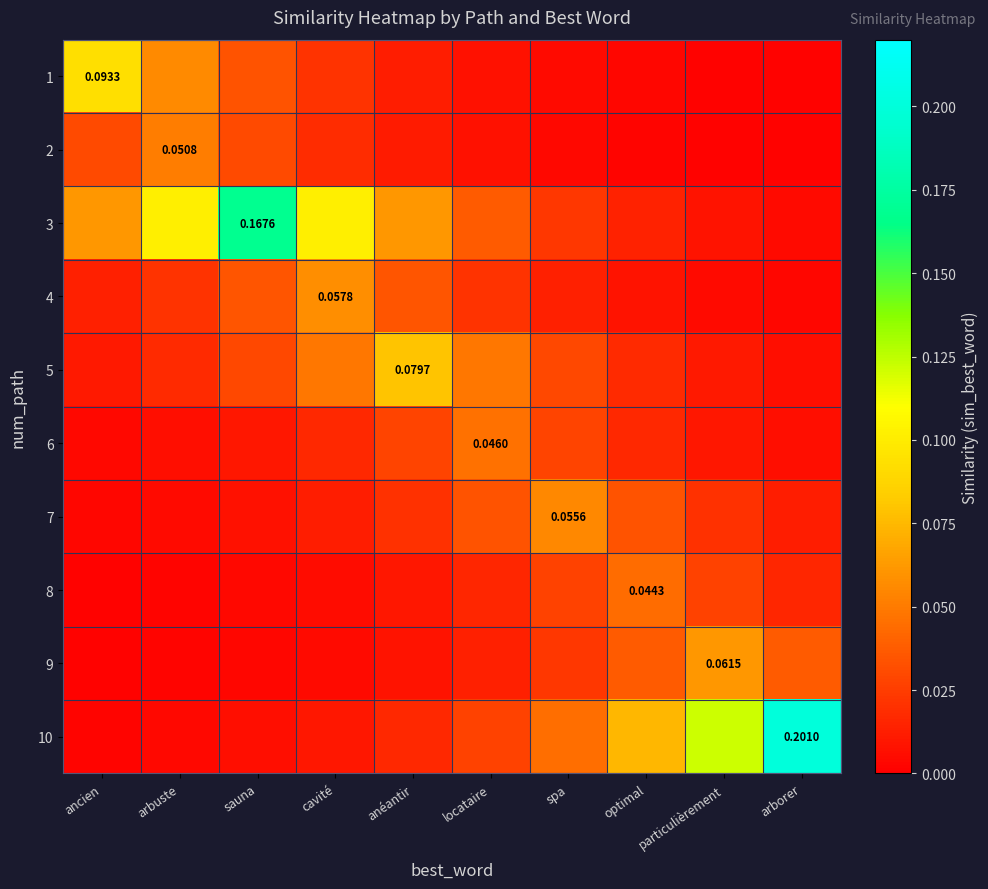

Between arbuste and ancien, which is larger?

ancien